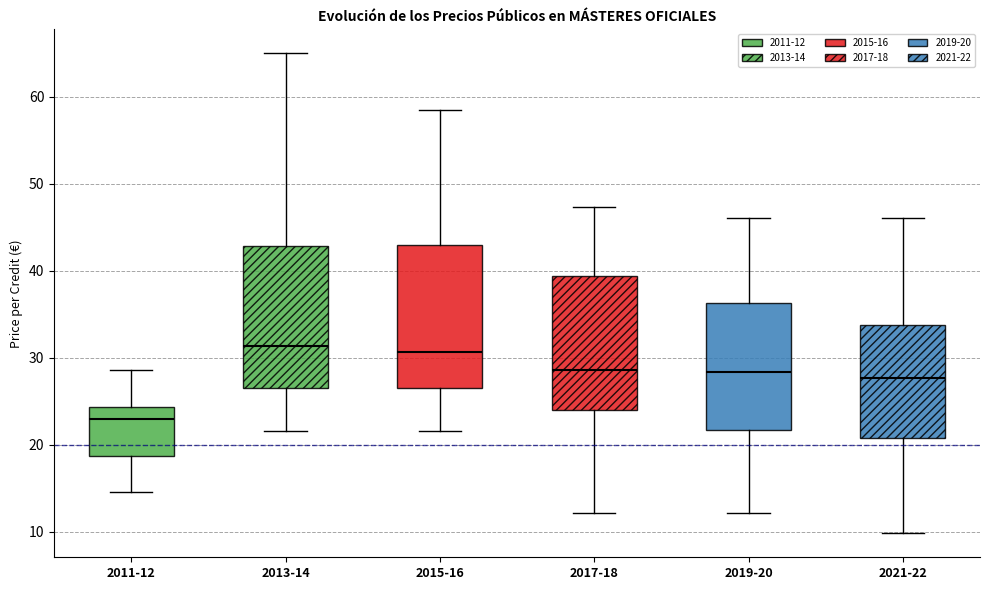

Where does the median line of the box for 2015-16 sit on the y-axis? The values are not printed on the chart, so give them approximately, as read against the axis.

31